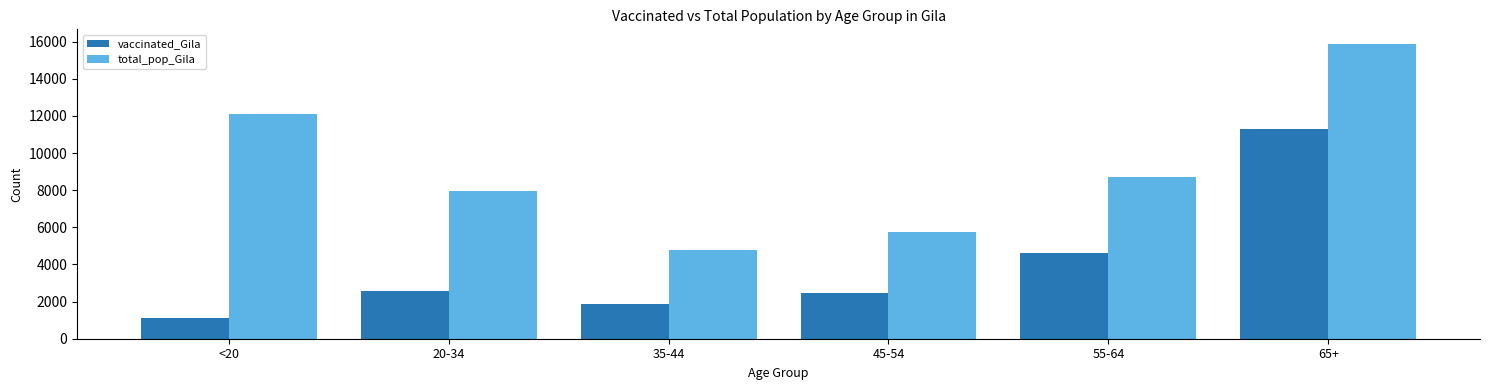

What is the smallest value displayed?

1135